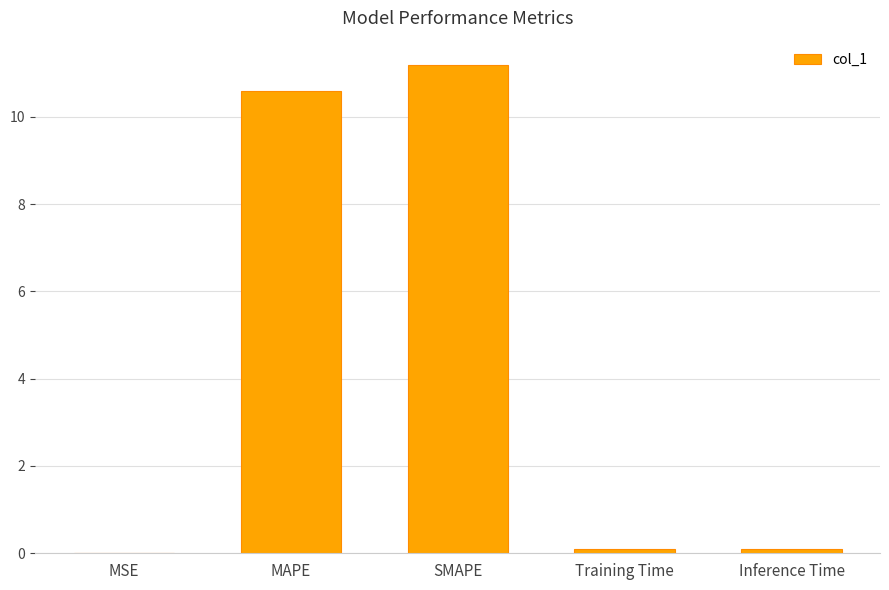

True or false: the data shows 0.0 at MSE.

True